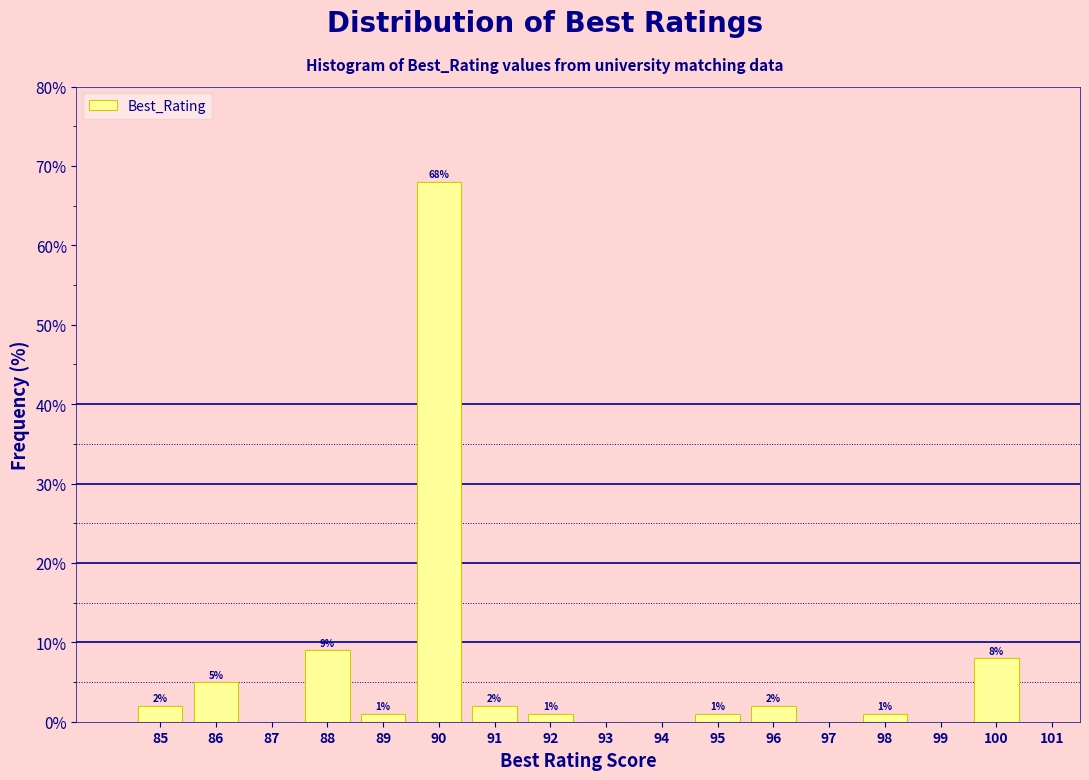

Over which range of the x-axis is the bar tallest?

89.5 to 90.5